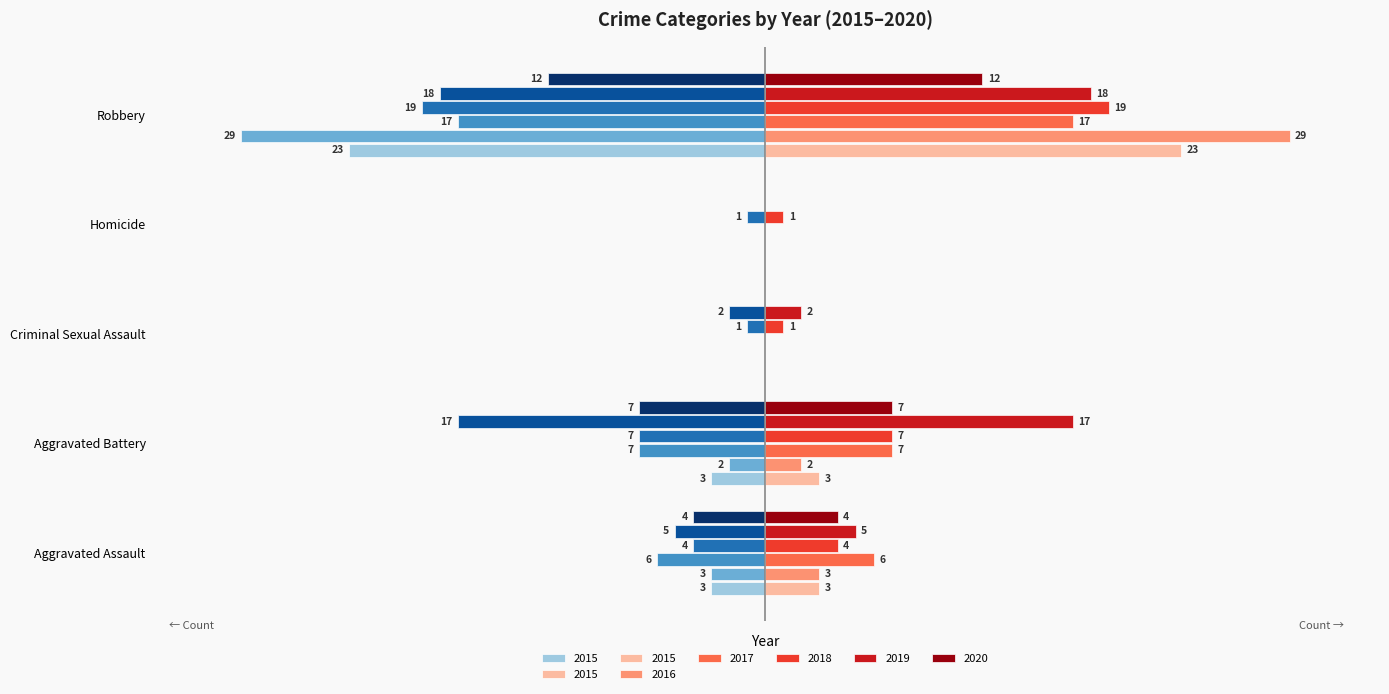

What is the minimum value for 2017?

-17